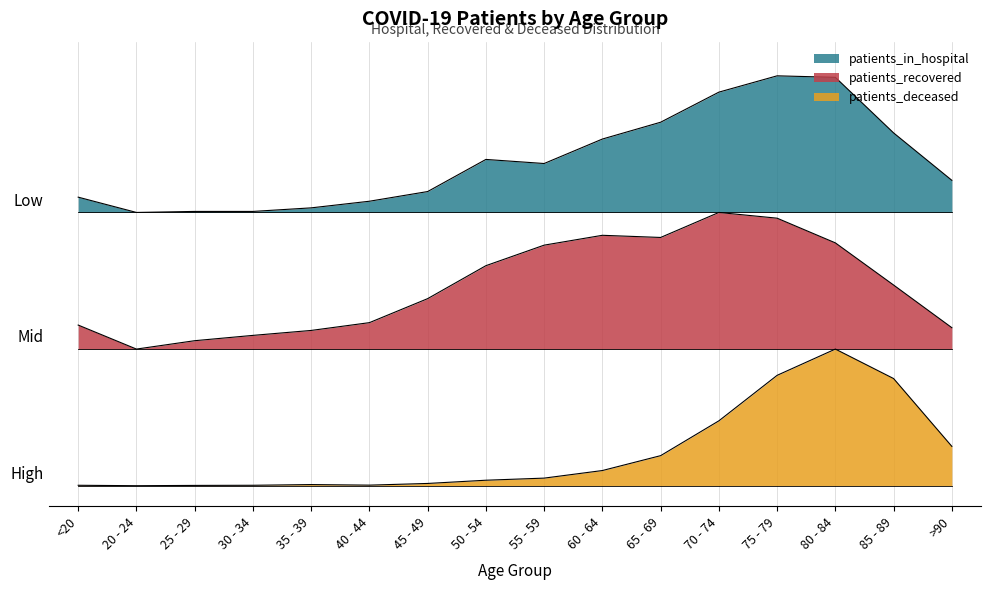

What position from the right is 50 - 54?

9